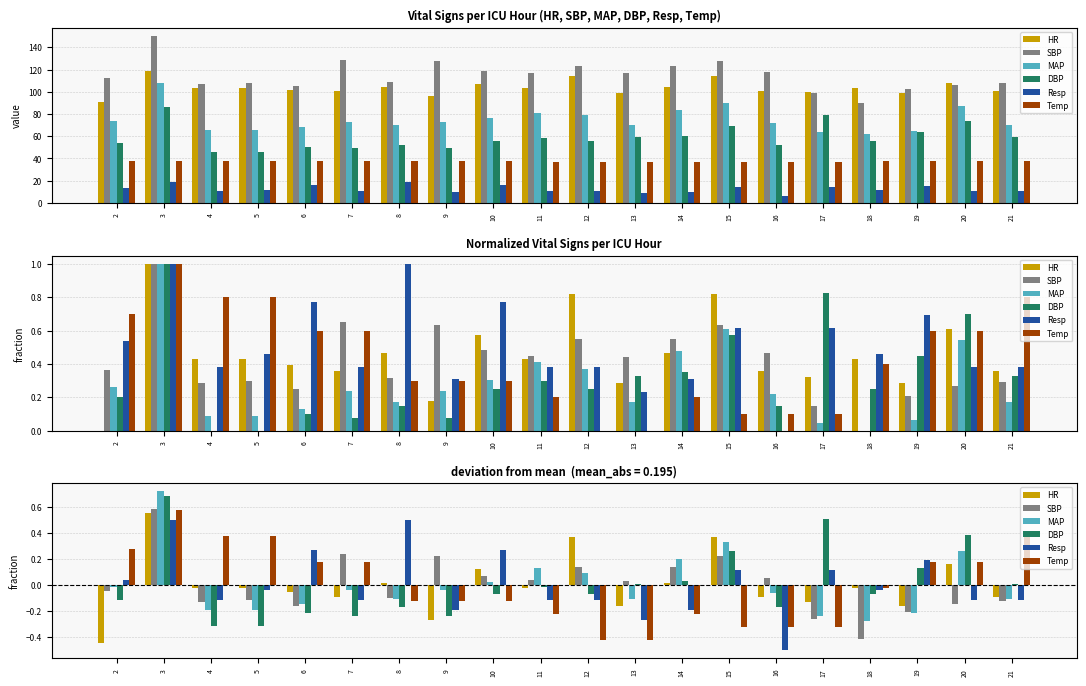

What is the difference between the second highest and minimum values in the Temp series?

0.8